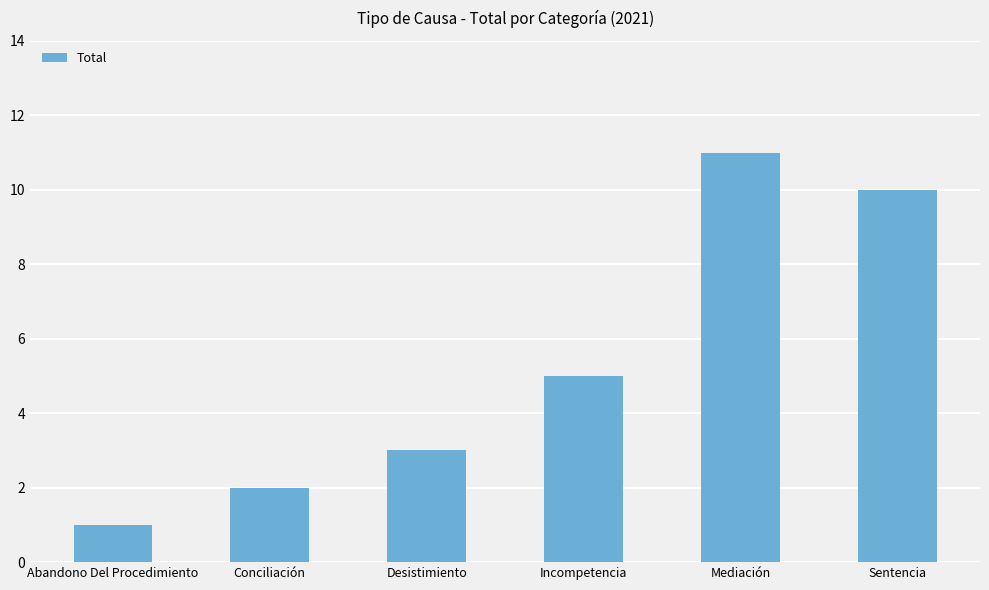

Rank the categories by value from lowest to highest.

Abandono Del Procedimiento, Conciliación, Desistimiento, Incompetencia, Sentencia, Mediación